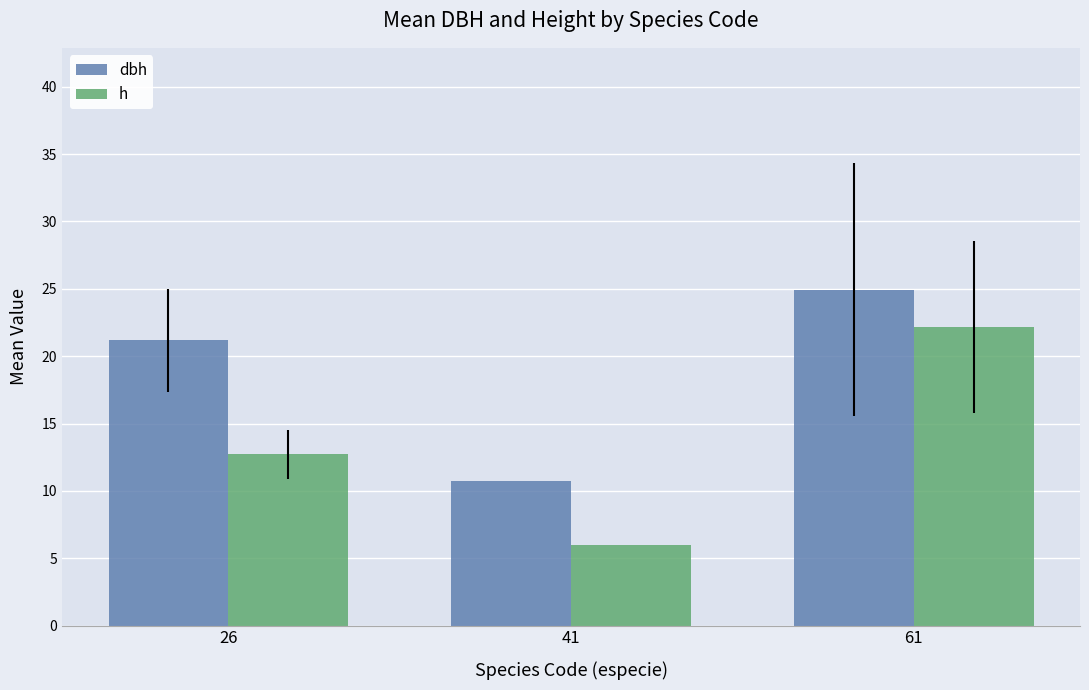

Is it true that dbh equals 21.2 at 26?

True